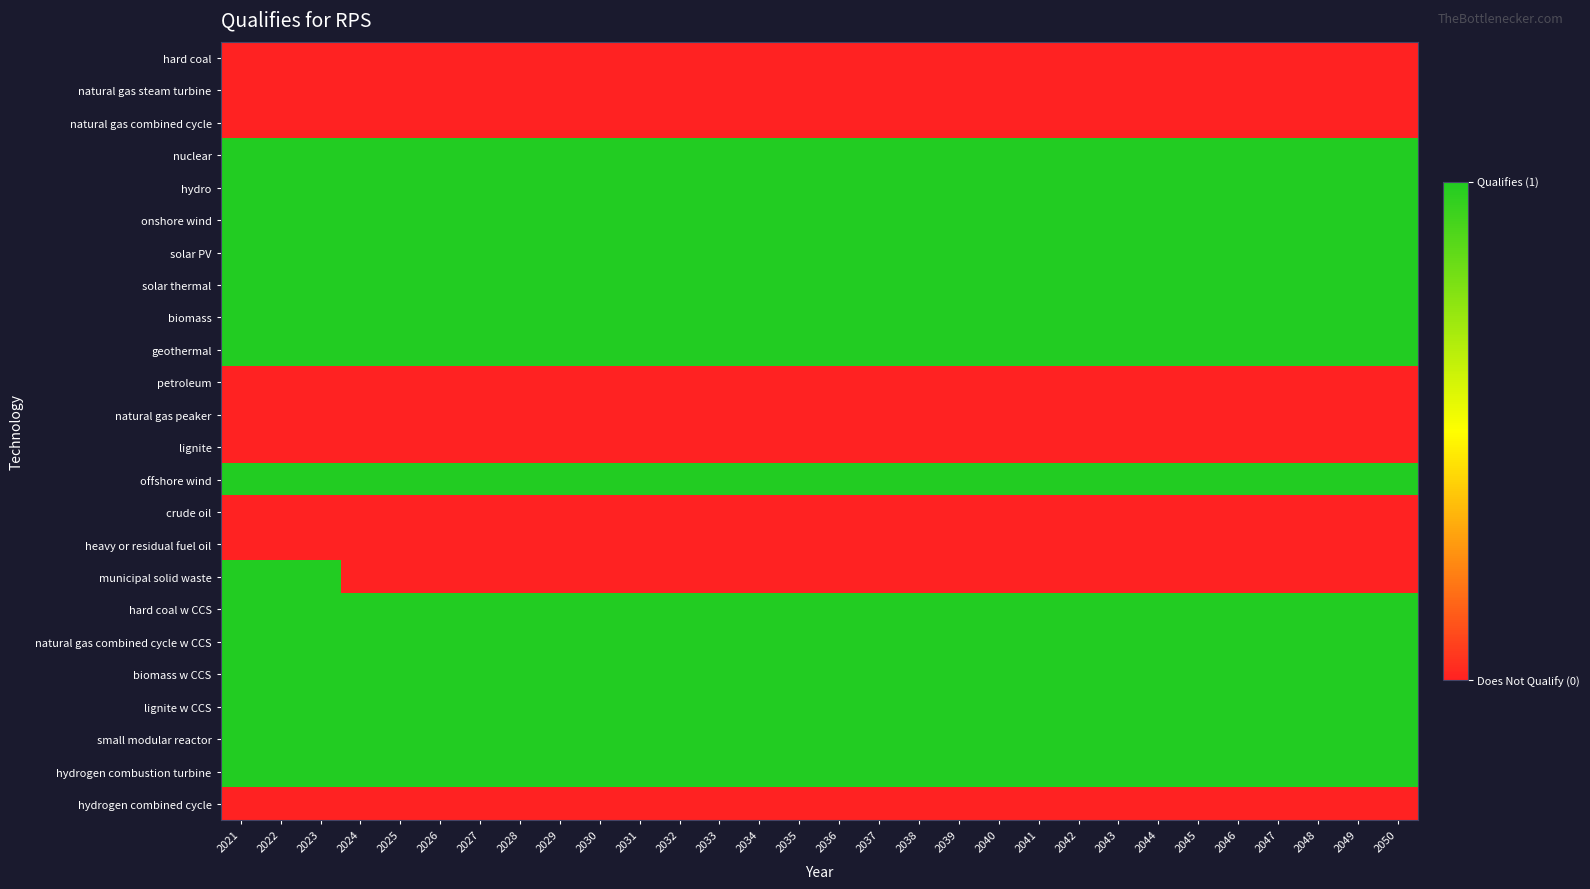

Reading left to right, transcribe all the data shown in this chart.

hard coal: 2021=0	2022=0	2023=0	2024=0	2025=0	2026=0	2027=0	2028=0	2029=0	2030=0	2031=0	2032=0	2033=0	2034=0	2035=0	2036=0	2037=0	2038=0	2039=0	2040=0	2041=0	2042=0	2043=0	2044=0	2045=0	2046=0	2047=0	2048=0	2049=0	2050=0
natural gas steam turbine: 2021=0	2022=0	2023=0	2024=0	2025=0	2026=0	2027=0	2028=0	2029=0	2030=0	2031=0	2032=0	2033=0	2034=0	2035=0	2036=0	2037=0	2038=0	2039=0	2040=0	2041=0	2042=0	2043=0	2044=0	2045=0	2046=0	2047=0	2048=0	2049=0	2050=0
natural gas combined cycle: 2021=0	2022=0	2023=0	2024=0	2025=0	2026=0	2027=0	2028=0	2029=0	2030=0	2031=0	2032=0	2033=0	2034=0	2035=0	2036=0	2037=0	2038=0	2039=0	2040=0	2041=0	2042=0	2043=0	2044=0	2045=0	2046=0	2047=0	2048=0	2049=0	2050=0
nuclear: 2021=1	2022=1	2023=1	2024=1	2025=1	2026=1	2027=1	2028=1	2029=1	2030=1	2031=1	2032=1	2033=1	2034=1	2035=1	2036=1	2037=1	2038=1	2039=1	2040=1	2041=1	2042=1	2043=1	2044=1	2045=1	2046=1	2047=1	2048=1	2049=1	2050=1
hydro: 2021=1	2022=1	2023=1	2024=1	2025=1	2026=1	2027=1	2028=1	2029=1	2030=1	2031=1	2032=1	2033=1	2034=1	2035=1	2036=1	2037=1	2038=1	2039=1	2040=1	2041=1	2042=1	2043=1	2044=1	2045=1	2046=1	2047=1	2048=1	2049=1	2050=1
onshore wind: 2021=1	2022=1	2023=1	2024=1	2025=1	2026=1	2027=1	2028=1	2029=1	2030=1	2031=1	2032=1	2033=1	2034=1	2035=1	2036=1	2037=1	2038=1	2039=1	2040=1	2041=1	2042=1	2043=1	2044=1	2045=1	2046=1	2047=1	2048=1	2049=1	2050=1
solar PV: 2021=1	2022=1	2023=1	2024=1	2025=1	2026=1	2027=1	2028=1	2029=1	2030=1	2031=1	2032=1	2033=1	2034=1	2035=1	2036=1	2037=1	2038=1	2039=1	2040=1	2041=1	2042=1	2043=1	2044=1	2045=1	2046=1	2047=1	2048=1	2049=1	2050=1
solar thermal: 2021=1	2022=1	2023=1	2024=1	2025=1	2026=1	2027=1	2028=1	2029=1	2030=1	2031=1	2032=1	2033=1	2034=1	2035=1	2036=1	2037=1	2038=1	2039=1	2040=1	2041=1	2042=1	2043=1	2044=1	2045=1	2046=1	2047=1	2048=1	2049=1	2050=1
biomass: 2021=1	2022=1	2023=1	2024=1	2025=1	2026=1	2027=1	2028=1	2029=1	2030=1	2031=1	2032=1	2033=1	2034=1	2035=1	2036=1	2037=1	2038=1	2039=1	2040=1	2041=1	2042=1	2043=1	2044=1	2045=1	2046=1	2047=1	2048=1	2049=1	2050=1
geothermal: 2021=1	2022=1	2023=1	2024=1	2025=1	2026=1	2027=1	2028=1	2029=1	2030=1	2031=1	2032=1	2033=1	2034=1	2035=1	2036=1	2037=1	2038=1	2039=1	2040=1	2041=1	2042=1	2043=1	2044=1	2045=1	2046=1	2047=1	2048=1	2049=1	2050=1
petroleum: 2021=0	2022=0	2023=0	2024=0	2025=0	2026=0	2027=0	2028=0	2029=0	2030=0	2031=0	2032=0	2033=0	2034=0	2035=0	2036=0	2037=0	2038=0	2039=0	2040=0	2041=0	2042=0	2043=0	2044=0	2045=0	2046=0	2047=0	2048=0	2049=0	2050=0
natural gas peaker: 2021=0	2022=0	2023=0	2024=0	2025=0	2026=0	2027=0	2028=0	2029=0	2030=0	2031=0	2032=0	2033=0	2034=0	2035=0	2036=0	2037=0	2038=0	2039=0	2040=0	2041=0	2042=0	2043=0	2044=0	2045=0	2046=0	2047=0	2048=0	2049=0	2050=0
lignite: 2021=0	2022=0	2023=0	2024=0	2025=0	2026=0	2027=0	2028=0	2029=0	2030=0	2031=0	2032=0	2033=0	2034=0	2035=0	2036=0	2037=0	2038=0	2039=0	2040=0	2041=0	2042=0	2043=0	2044=0	2045=0	2046=0	2047=0	2048=0	2049=0	2050=0
offshore wind: 2021=1	2022=1	2023=1	2024=1	2025=1	2026=1	2027=1	2028=1	2029=1	2030=1	2031=1	2032=1	2033=1	2034=1	2035=1	2036=1	2037=1	2038=1	2039=1	2040=1	2041=1	2042=1	2043=1	2044=1	2045=1	2046=1	2047=1	2048=1	2049=1	2050=1
crude oil: 2021=0	2022=0	2023=0	2024=0	2025=0	2026=0	2027=0	2028=0	2029=0	2030=0	2031=0	2032=0	2033=0	2034=0	2035=0	2036=0	2037=0	2038=0	2039=0	2040=0	2041=0	2042=0	2043=0	2044=0	2045=0	2046=0	2047=0	2048=0	2049=0	2050=0
heavy or residual fuel oil: 2021=0	2022=0	2023=0	2024=0	2025=0	2026=0	2027=0	2028=0	2029=0	2030=0	2031=0	2032=0	2033=0	2034=0	2035=0	2036=0	2037=0	2038=0	2039=0	2040=0	2041=0	2042=0	2043=0	2044=0	2045=0	2046=0	2047=0	2048=0	2049=0	2050=0
municipal solid waste: 2021=1	2022=1	2023=1	2024=0	2025=0	2026=0	2027=0	2028=0	2029=0	2030=0	2031=0	2032=0	2033=0	2034=0	2035=0	2036=0	2037=0	2038=0	2039=0	2040=0	2041=0	2042=0	2043=0	2044=0	2045=0	2046=0	2047=0	2048=0	2049=0	2050=0
hard coal w CCS: 2021=1	2022=1	2023=1	2024=1	2025=1	2026=1	2027=1	2028=1	2029=1	2030=1	2031=1	2032=1	2033=1	2034=1	2035=1	2036=1	2037=1	2038=1	2039=1	2040=1	2041=1	2042=1	2043=1	2044=1	2045=1	2046=1	2047=1	2048=1	2049=1	2050=1
natural gas combined cycle w CCS: 2021=1	2022=1	2023=1	2024=1	2025=1	2026=1	2027=1	2028=1	2029=1	2030=1	2031=1	2032=1	2033=1	2034=1	2035=1	2036=1	2037=1	2038=1	2039=1	2040=1	2041=1	2042=1	2043=1	2044=1	2045=1	2046=1	2047=1	2048=1	2049=1	2050=1
biomass w CCS: 2021=1	2022=1	2023=1	2024=1	2025=1	2026=1	2027=1	2028=1	2029=1	2030=1	2031=1	2032=1	2033=1	2034=1	2035=1	2036=1	2037=1	2038=1	2039=1	2040=1	2041=1	2042=1	2043=1	2044=1	2045=1	2046=1	2047=1	2048=1	2049=1	2050=1
lignite w CCS: 2021=1	2022=1	2023=1	2024=1	2025=1	2026=1	2027=1	2028=1	2029=1	2030=1	2031=1	2032=1	2033=1	2034=1	2035=1	2036=1	2037=1	2038=1	2039=1	2040=1	2041=1	2042=1	2043=1	2044=1	2045=1	2046=1	2047=1	2048=1	2049=1	2050=1
small modular reactor: 2021=1	2022=1	2023=1	2024=1	2025=1	2026=1	2027=1	2028=1	2029=1	2030=1	2031=1	2032=1	2033=1	2034=1	2035=1	2036=1	2037=1	2038=1	2039=1	2040=1	2041=1	2042=1	2043=1	2044=1	2045=1	2046=1	2047=1	2048=1	2049=1	2050=1
hydrogen combustion turbine: 2021=1	2022=1	2023=1	2024=1	2025=1	2026=1	2027=1	2028=1	2029=1	2030=1	2031=1	2032=1	2033=1	2034=1	2035=1	2036=1	2037=1	2038=1	2039=1	2040=1	2041=1	2042=1	2043=1	2044=1	2045=1	2046=1	2047=1	2048=1	2049=1	2050=1
hydrogen combined cycle: 2021=0	2022=0	2023=0	2024=0	2025=0	2026=0	2027=0	2028=0	2029=0	2030=0	2031=0	2032=0	2033=0	2034=0	2035=0	2036=0	2037=0	2038=0	2039=0	2040=0	2041=0	2042=0	2043=0	2044=0	2045=0	2046=0	2047=0	2048=0	2049=0	2050=0